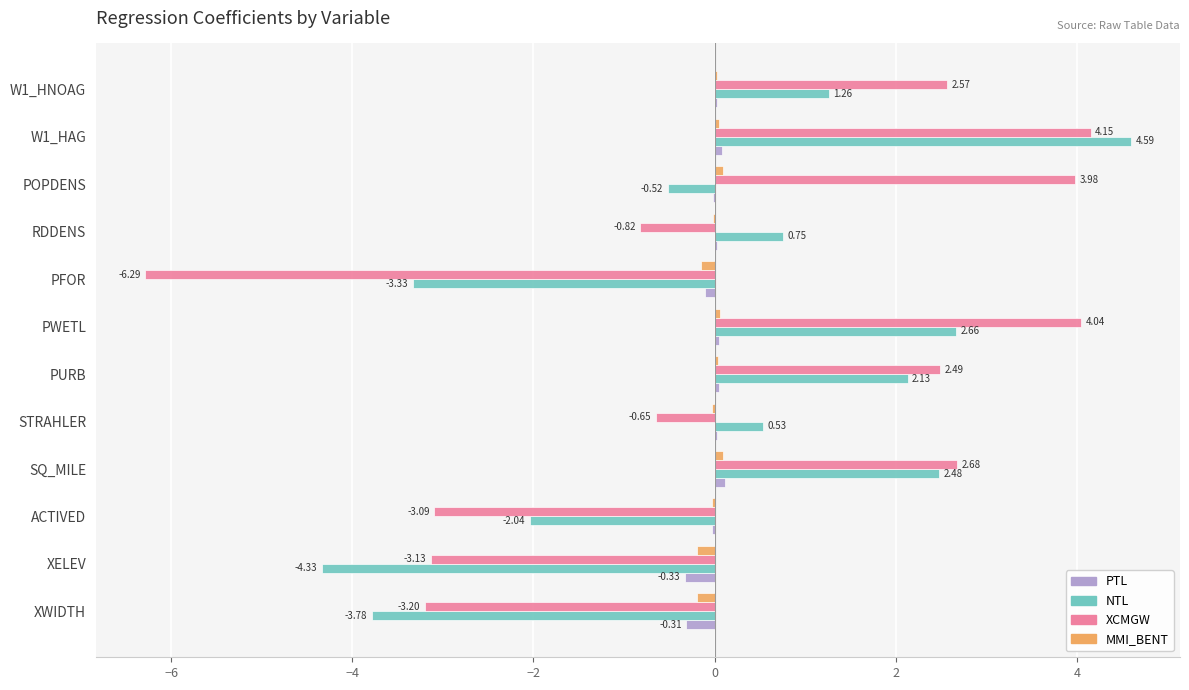

Between PWETL and W1_HNOAG, which series saw the biggest shift?

XCMGW